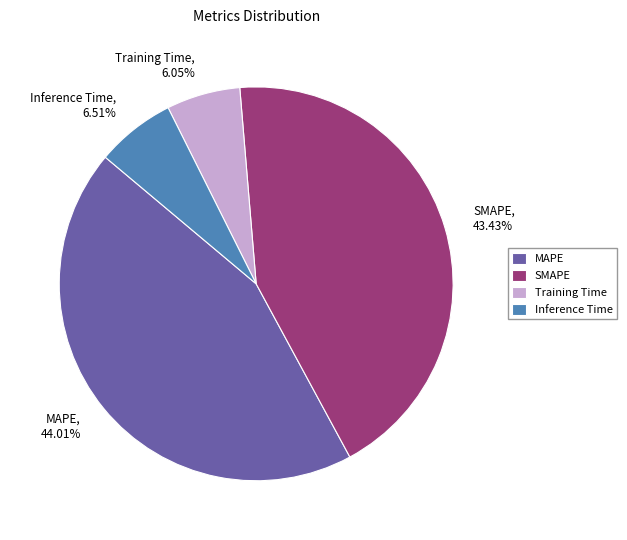

How many segments does this pie chart have?

4